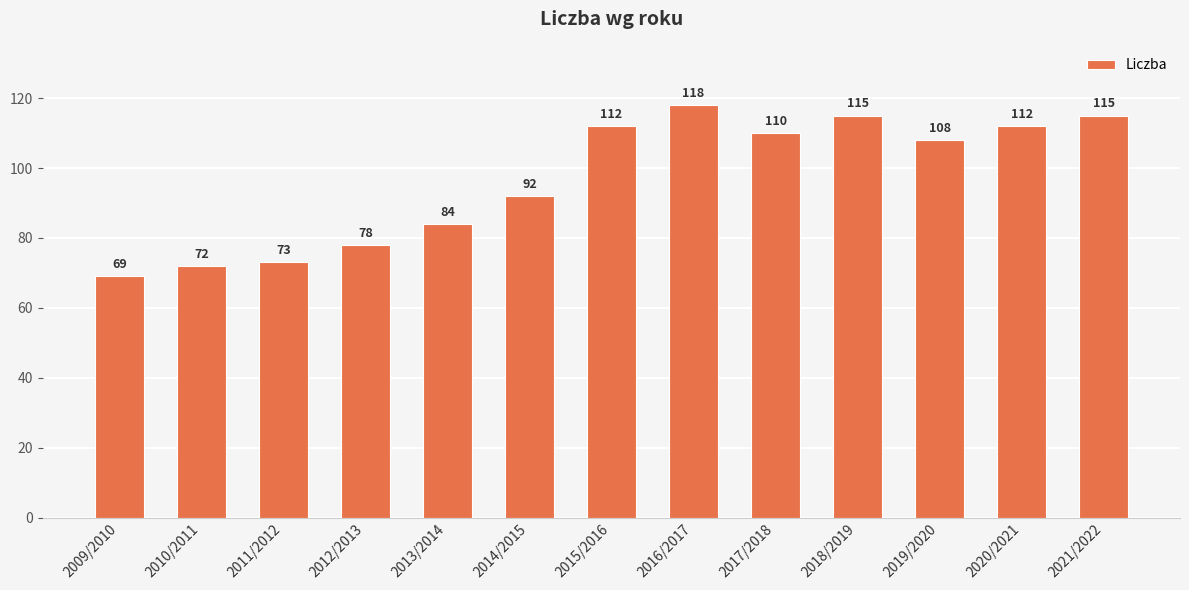

Which category has the highest value across all series?

2016/2017